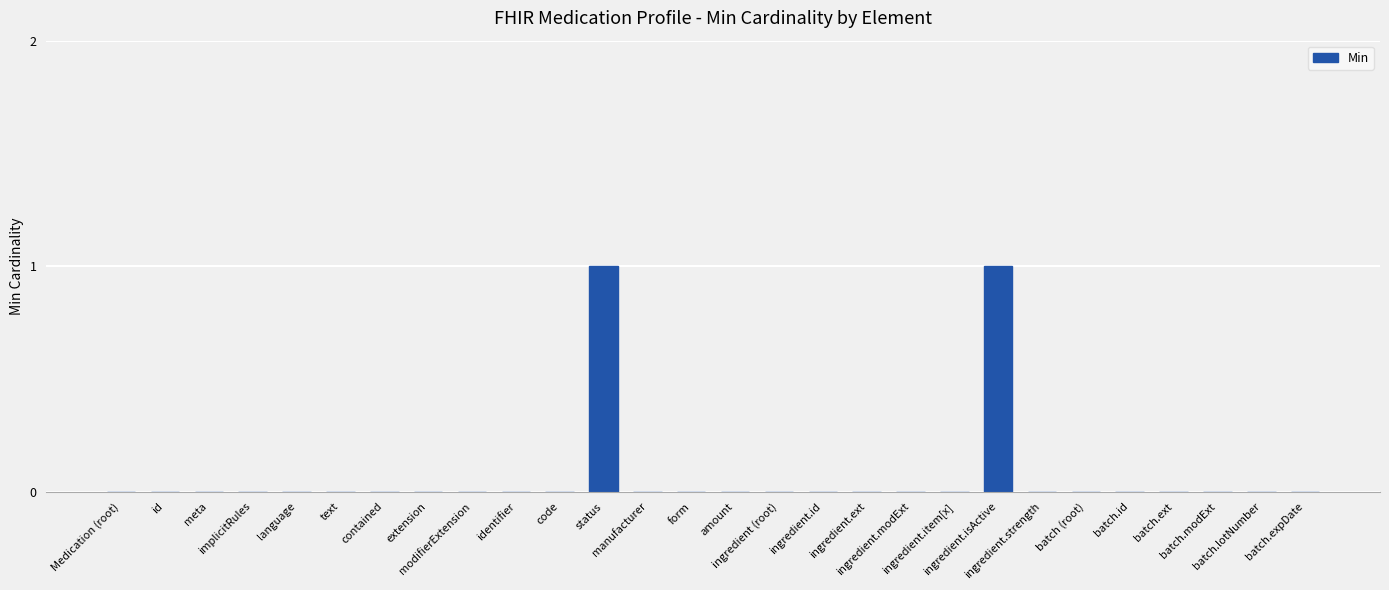

Are the bars grouped side by side (vs. stacked)?

No